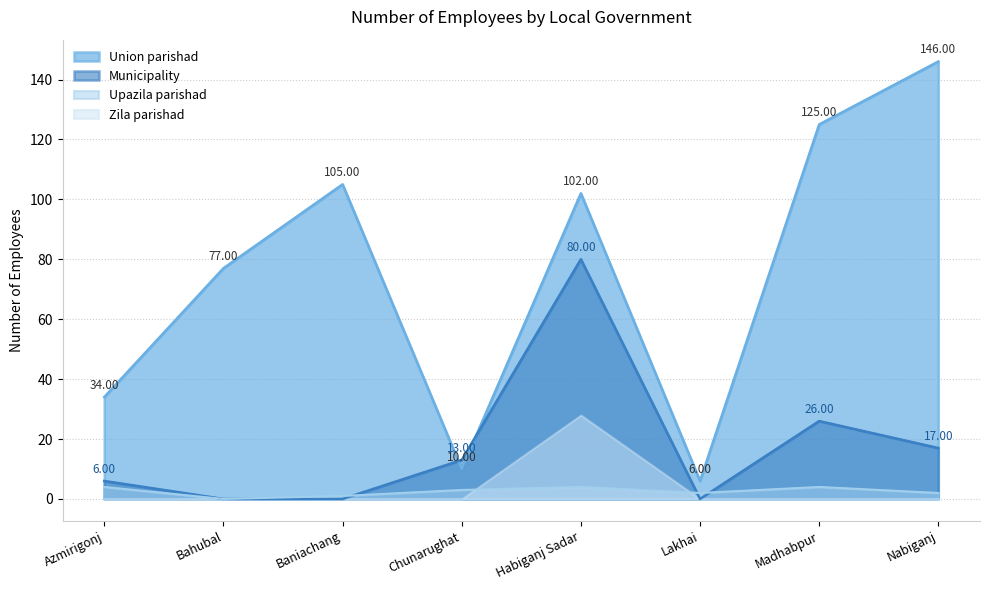

Which series has the largest range (max minus min)?

Union parishad